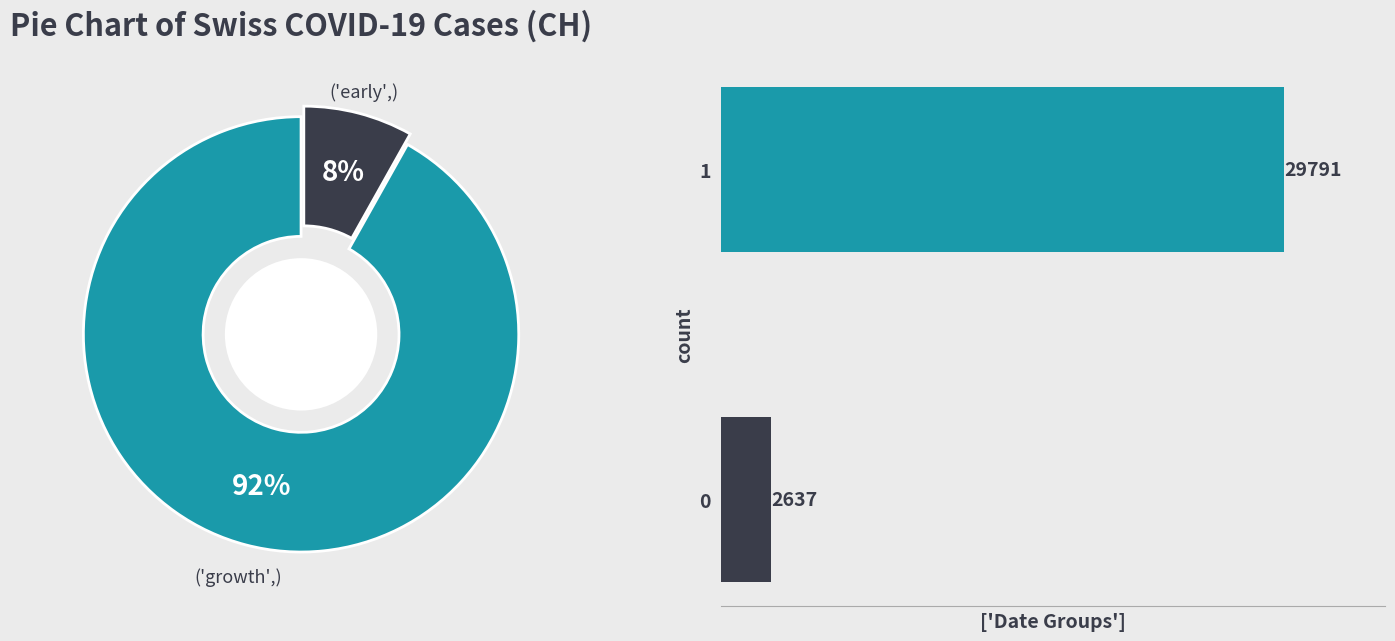

To the nearest percent, what percentage of the pie is 1?

92%